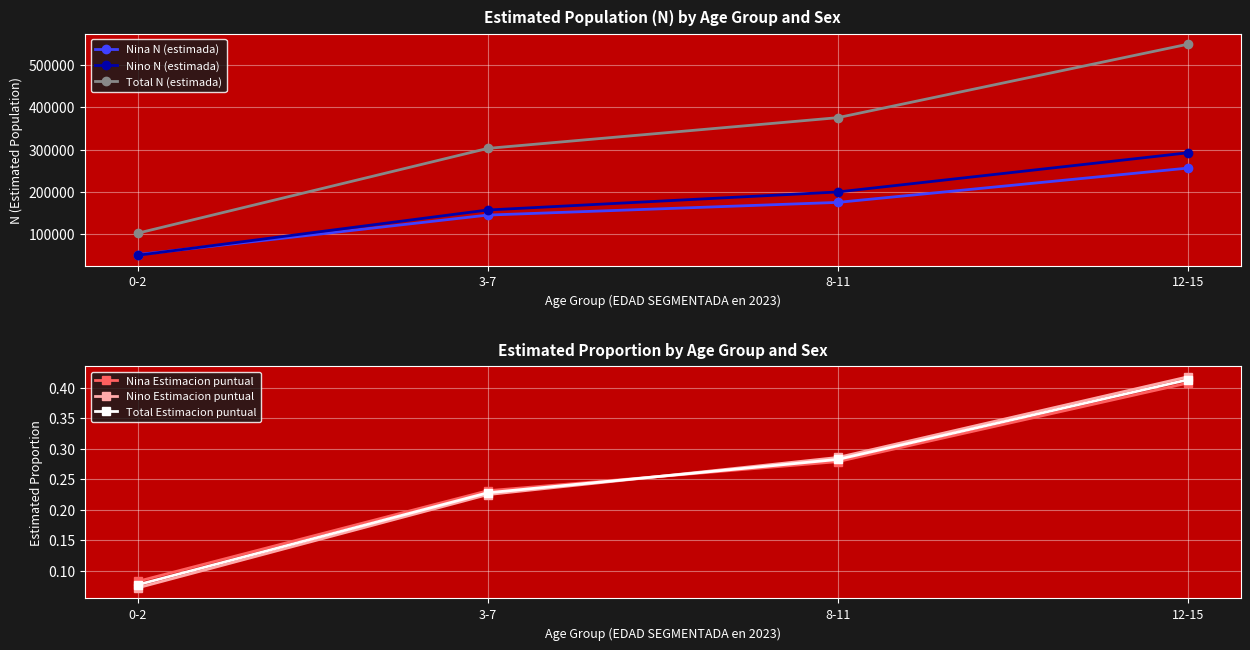

What position from the left is 8-11?

3